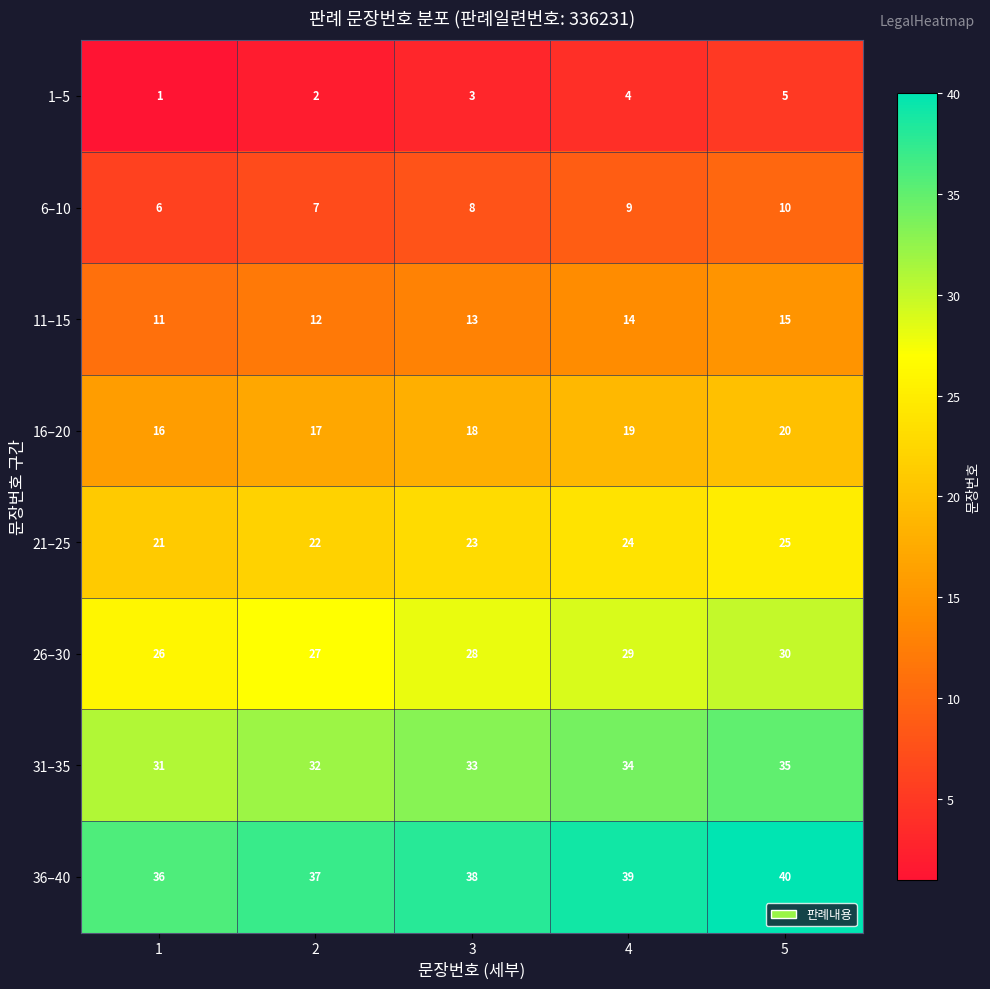

The 11–15 series shows 11 at 1. True or false?

True